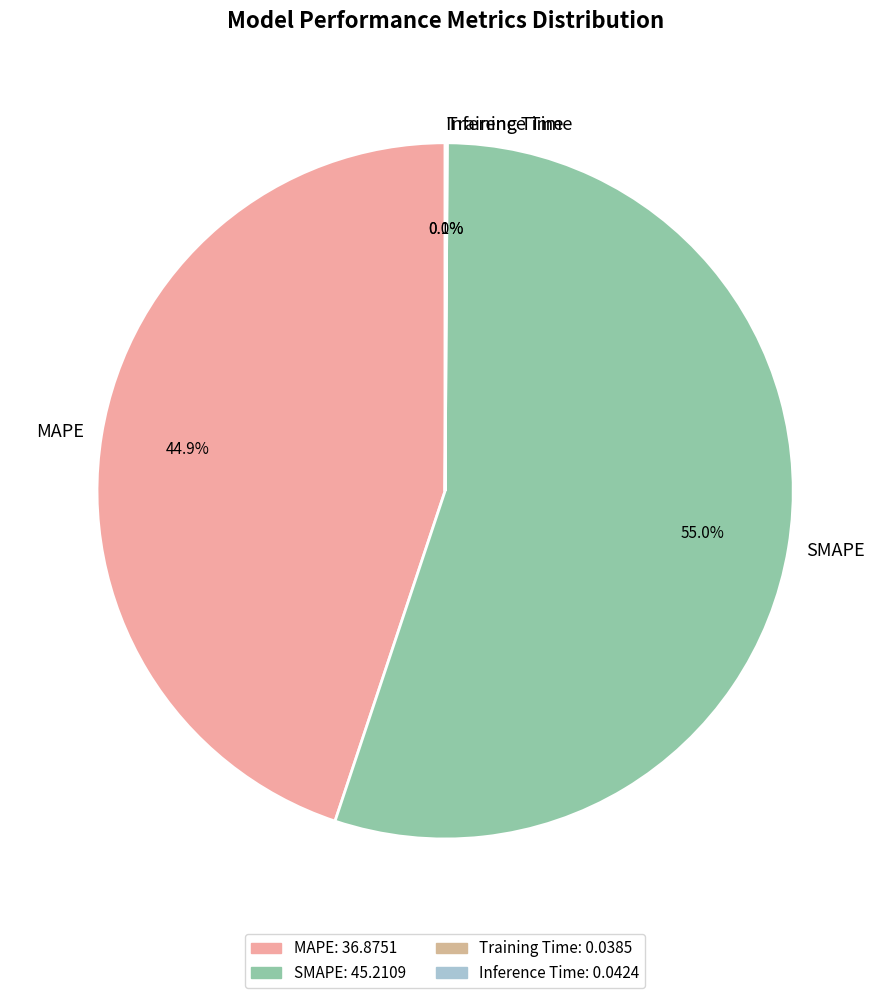

What is the largest slice in the pie chart?

SMAPE